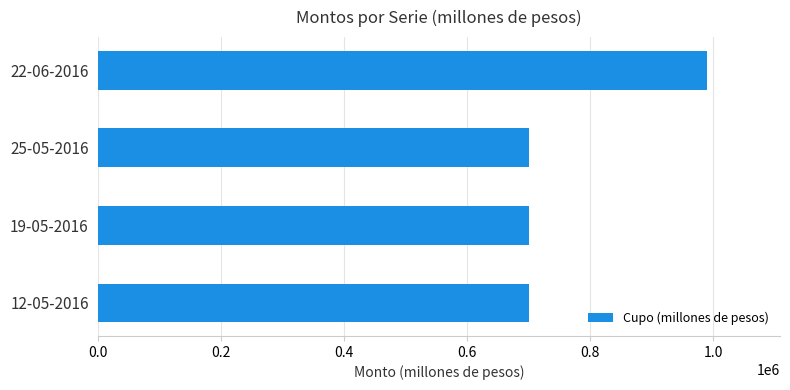

What is the ratio of the value at 12-05-2016 to the value at 25-05-2016?

1.0